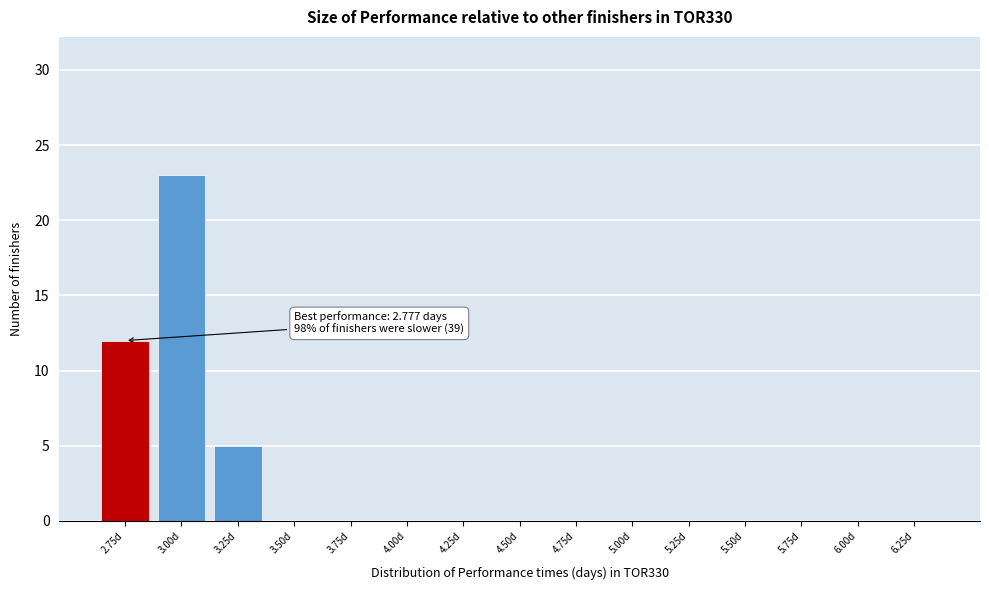

Reading left to right, what are all the values shown in this chart?

2.75d=12	3.00d=23	3.25d=5	3.50d=0	3.75d=0	4.00d=0	4.25d=0	4.50d=0	4.75d=0	5.00d=0	5.25d=0	5.50d=0	5.75d=0	6.00d=0	6.25d=0